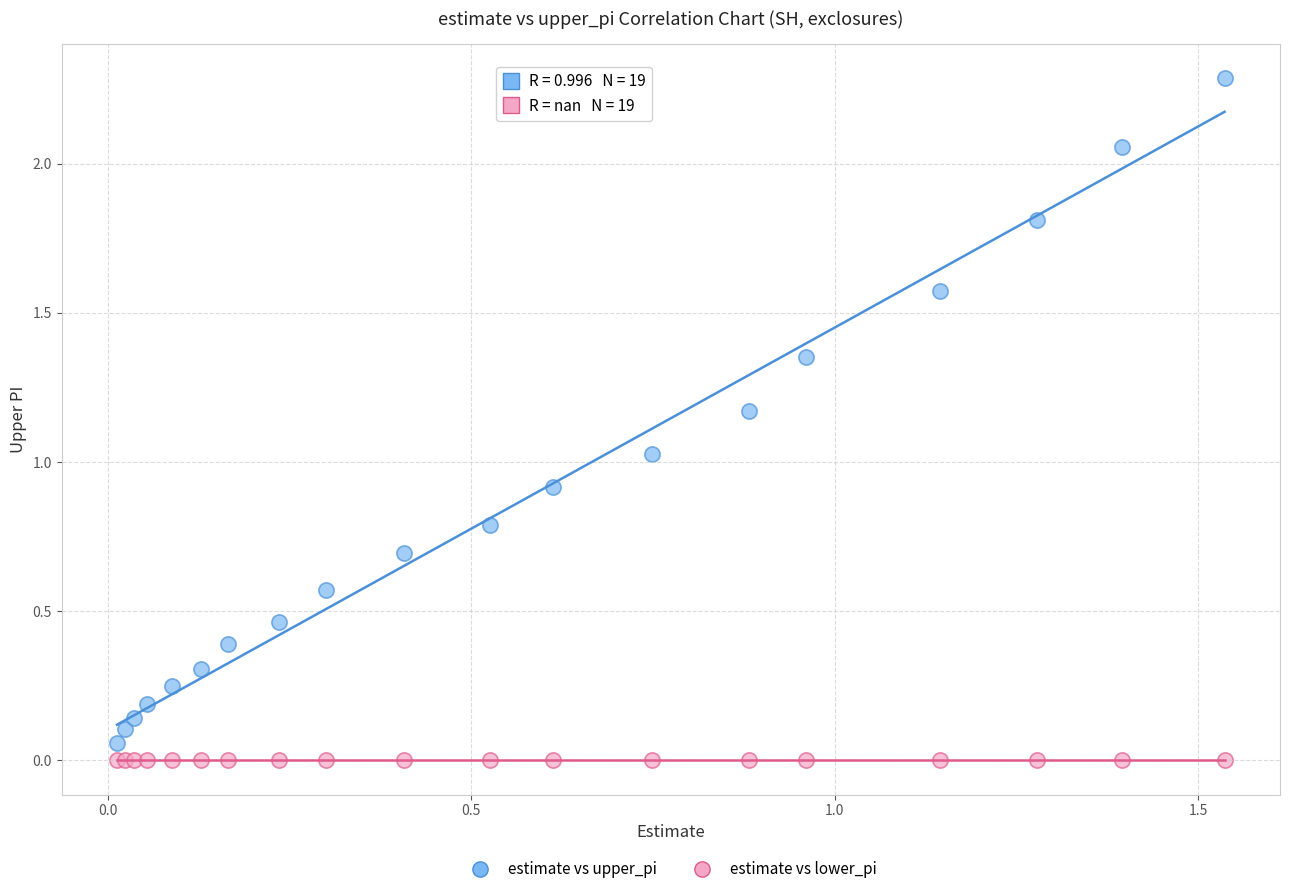

What are all the series names shown in the legend?

estimate vs upper_pi, estimate vs lower_pi